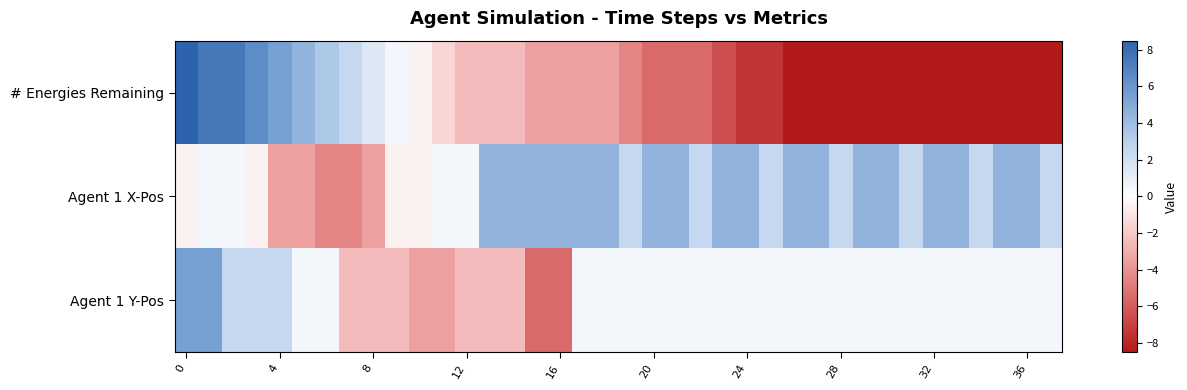

How many categories are shown in the chart?

38